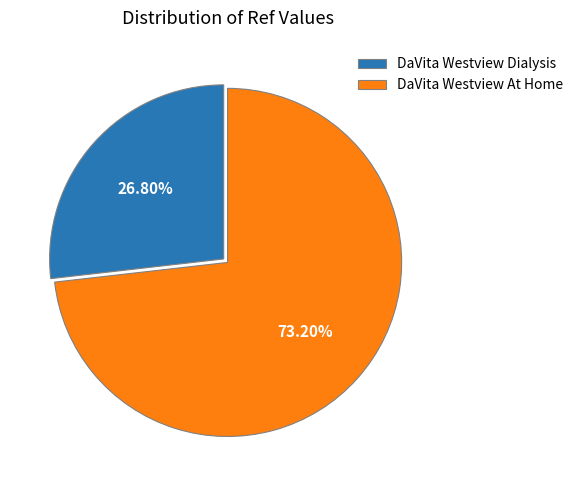

What is the ratio of the value at DaVita Westview At Home to the value at DaVita Westview Dialysis?

2.7